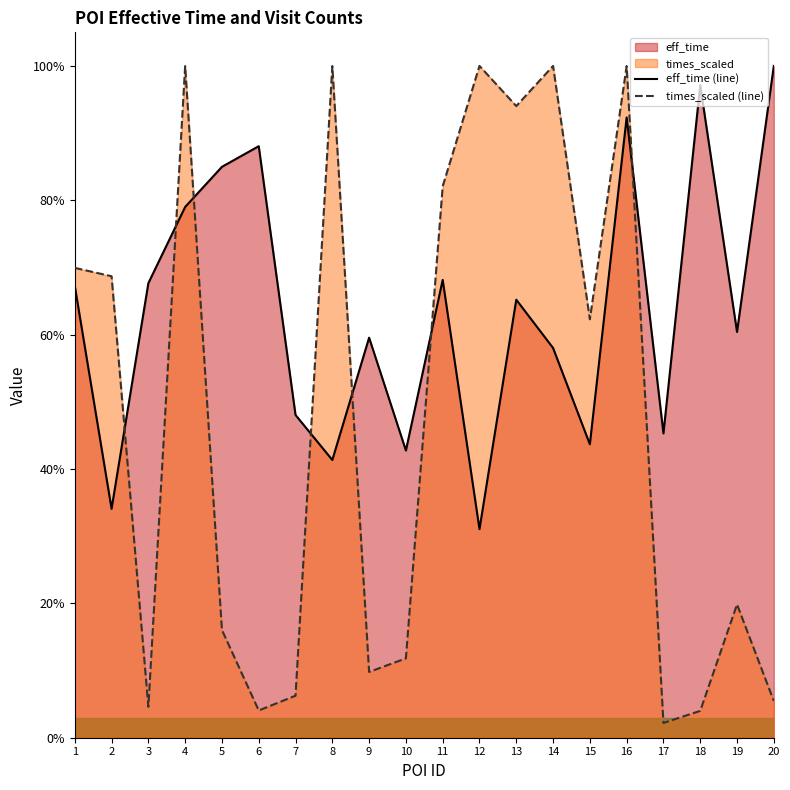

What is the sum of all times_scaled (line) values?

9.6